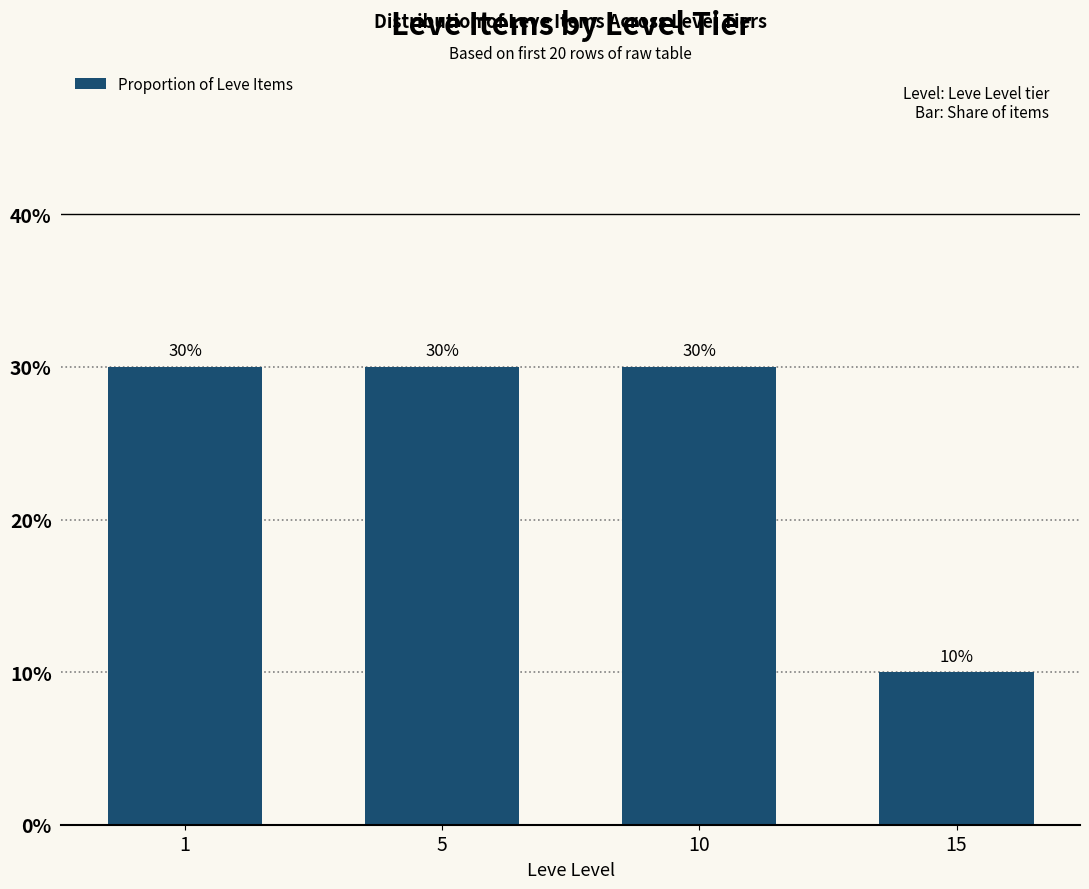

What is the approximate value at 5?

0.3